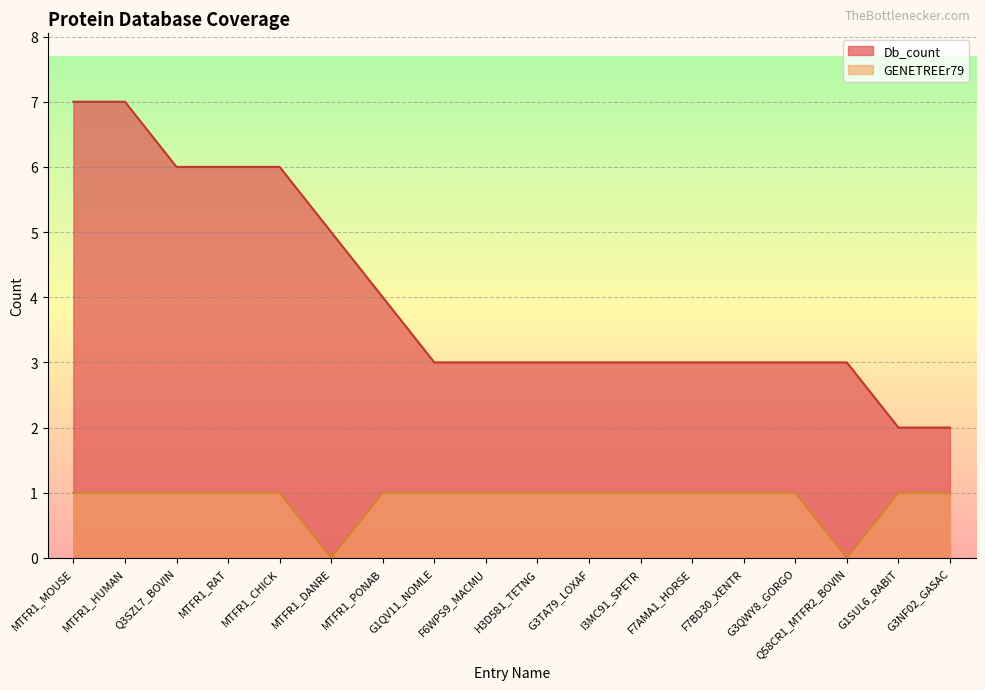

Rank the series by their maximum value, from lowest to highest.

GENETREEr79, Db_count